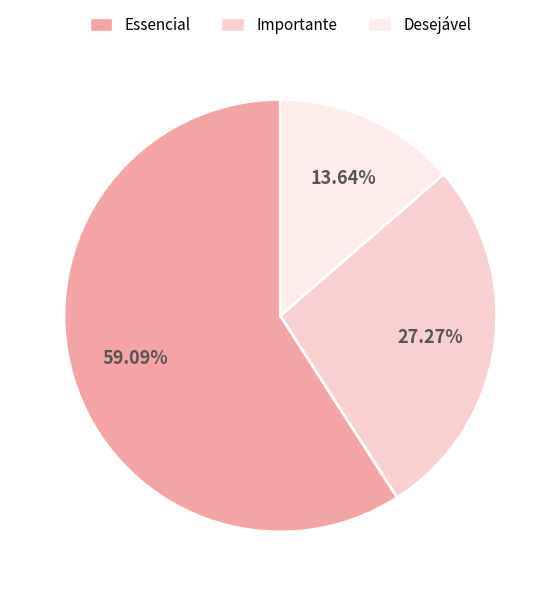

How many segments does this pie chart have?

3